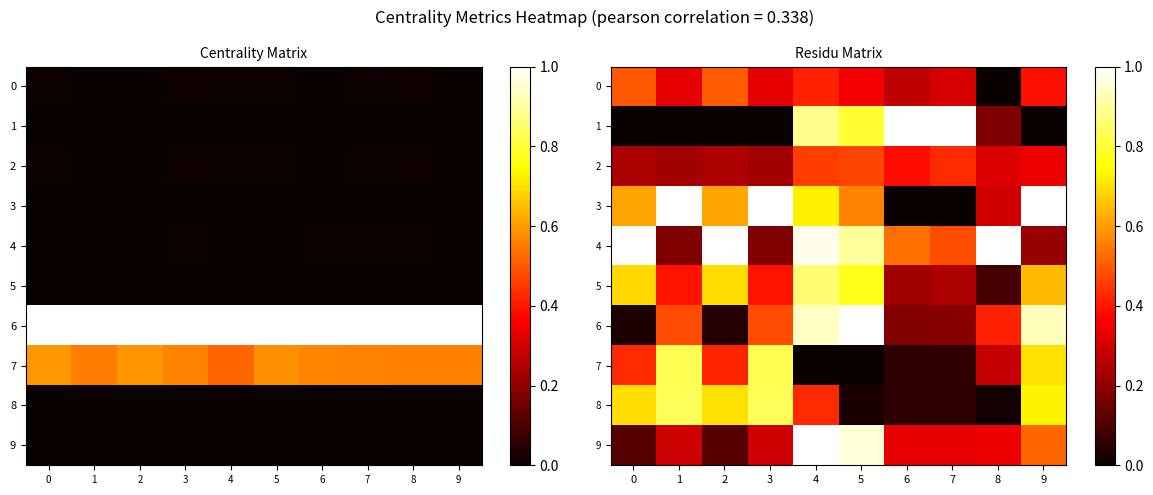

The value of 9 at 5 is 1.0. True or false?

True